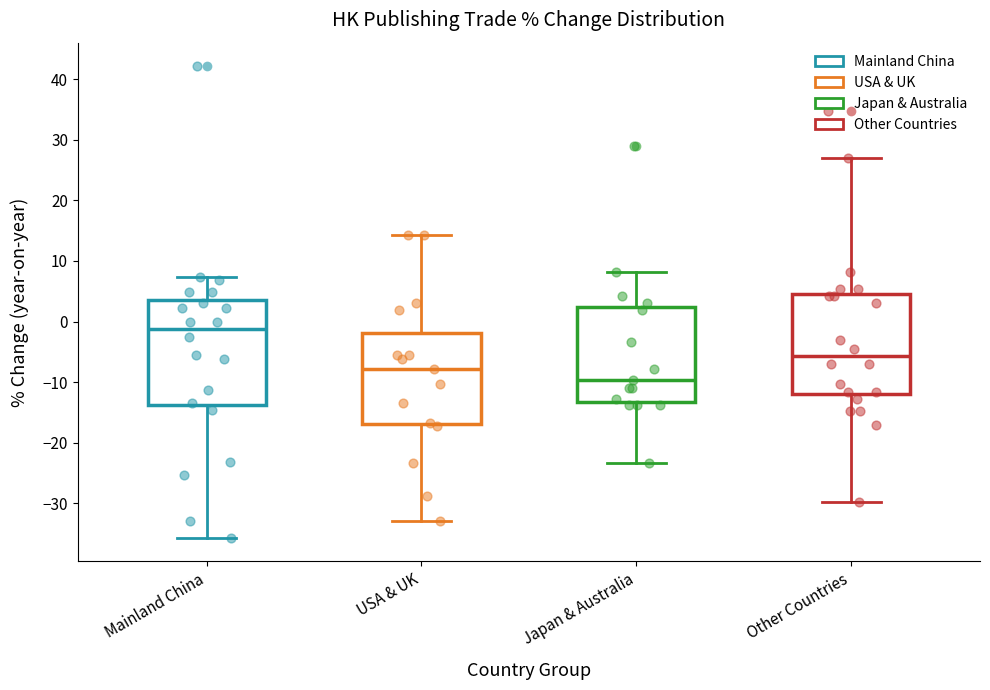

Which box's median line is the lowest?

Japan & Australia